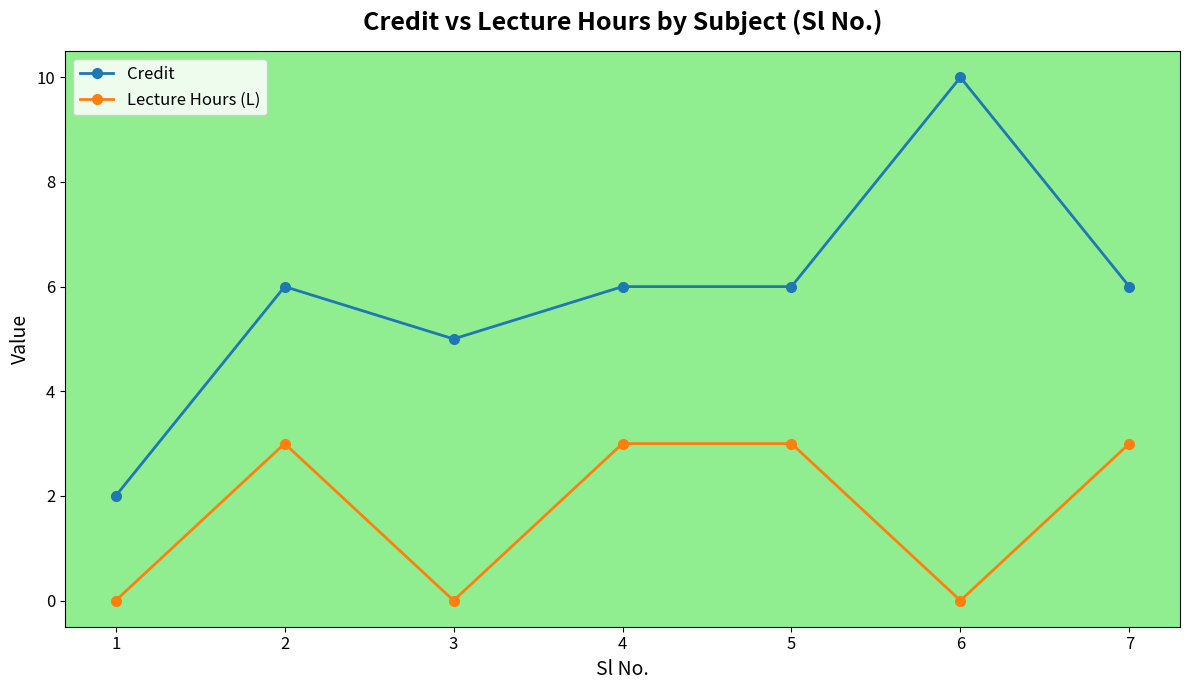

At which category does Lecture Hours (L) reach its first local valley?

3